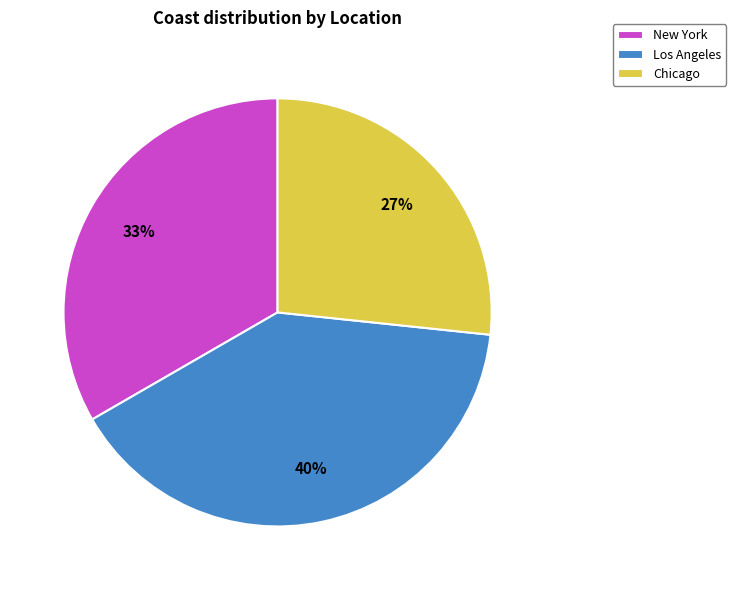

What is the largest slice in the pie chart?

Los Angeles